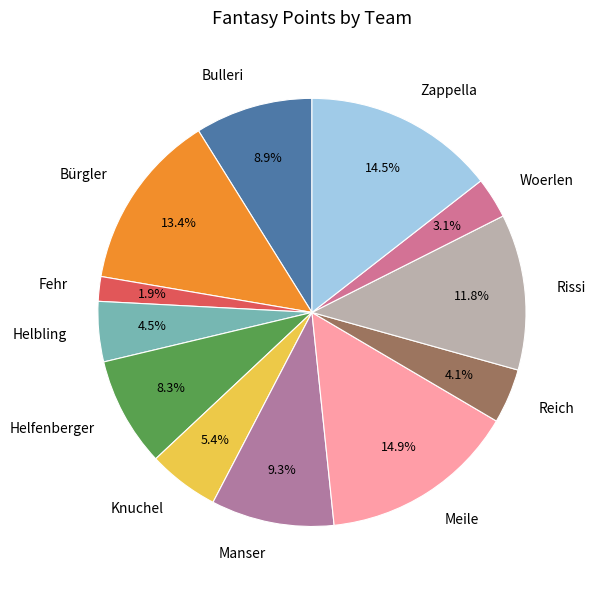

Is it true that Zappella is 29% of the pie?

False